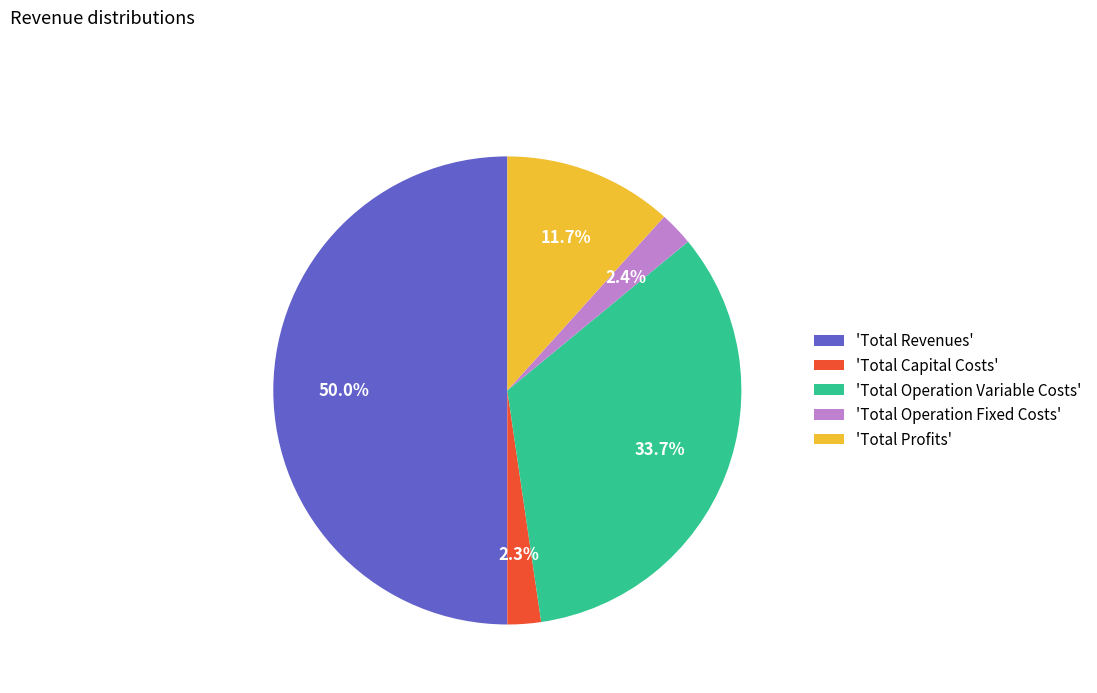

How much of the chart is everything except 'Total Capital Costs'?

97.7%